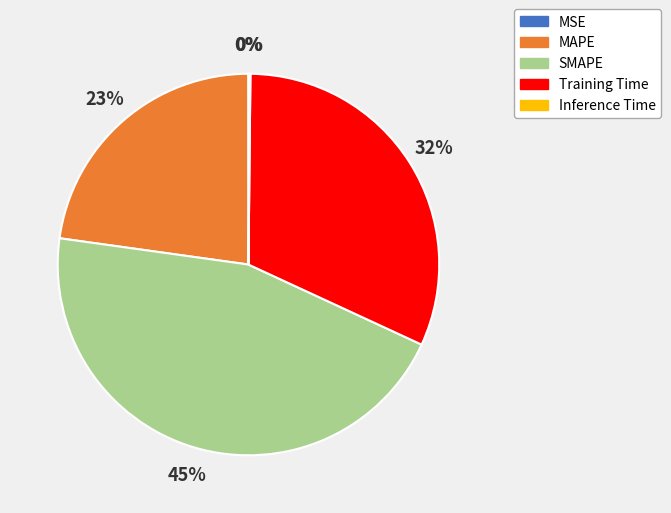

Which category has the biggest portion of the pie?

SMAPE